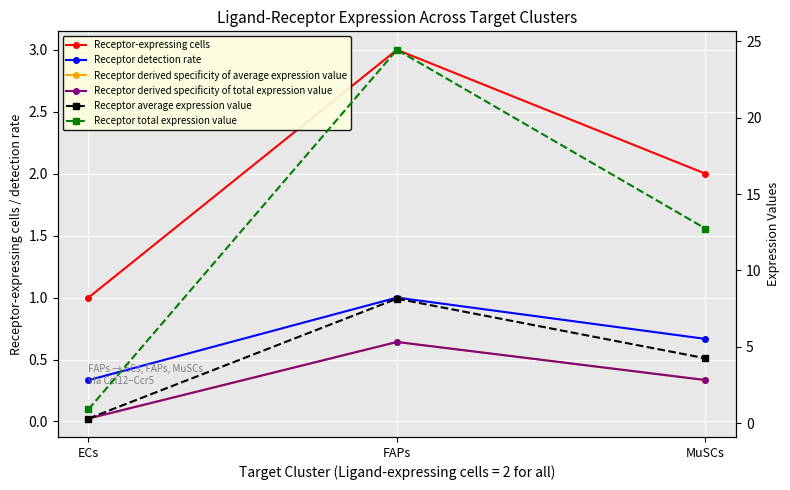

Which series has the largest range (max minus min)?

Receptor total expression value